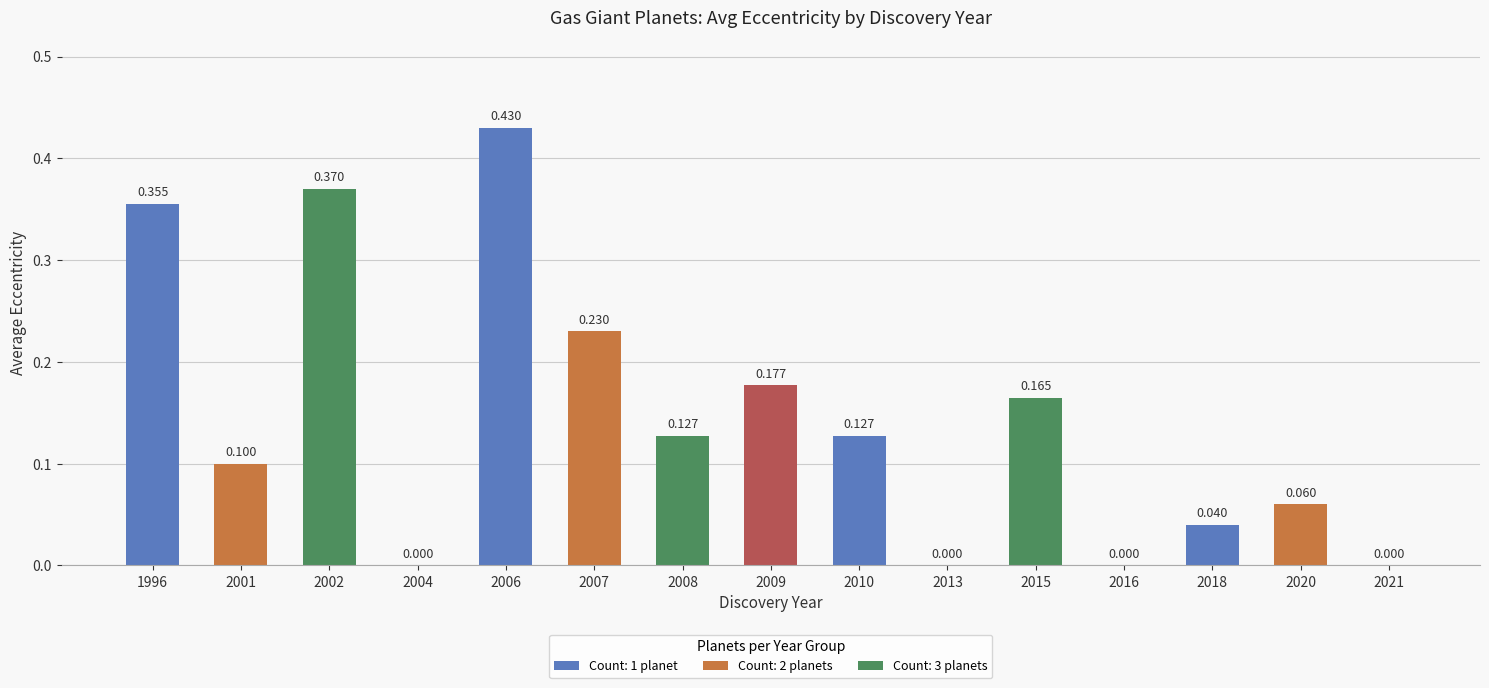

How many values are above zero?

11